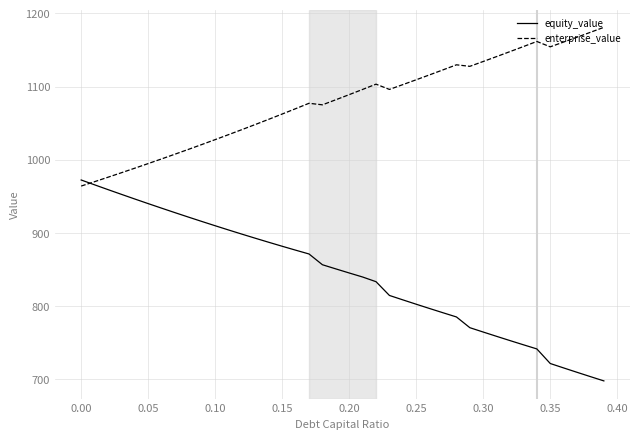

Which series has the largest total across all categories?

enterprise_value